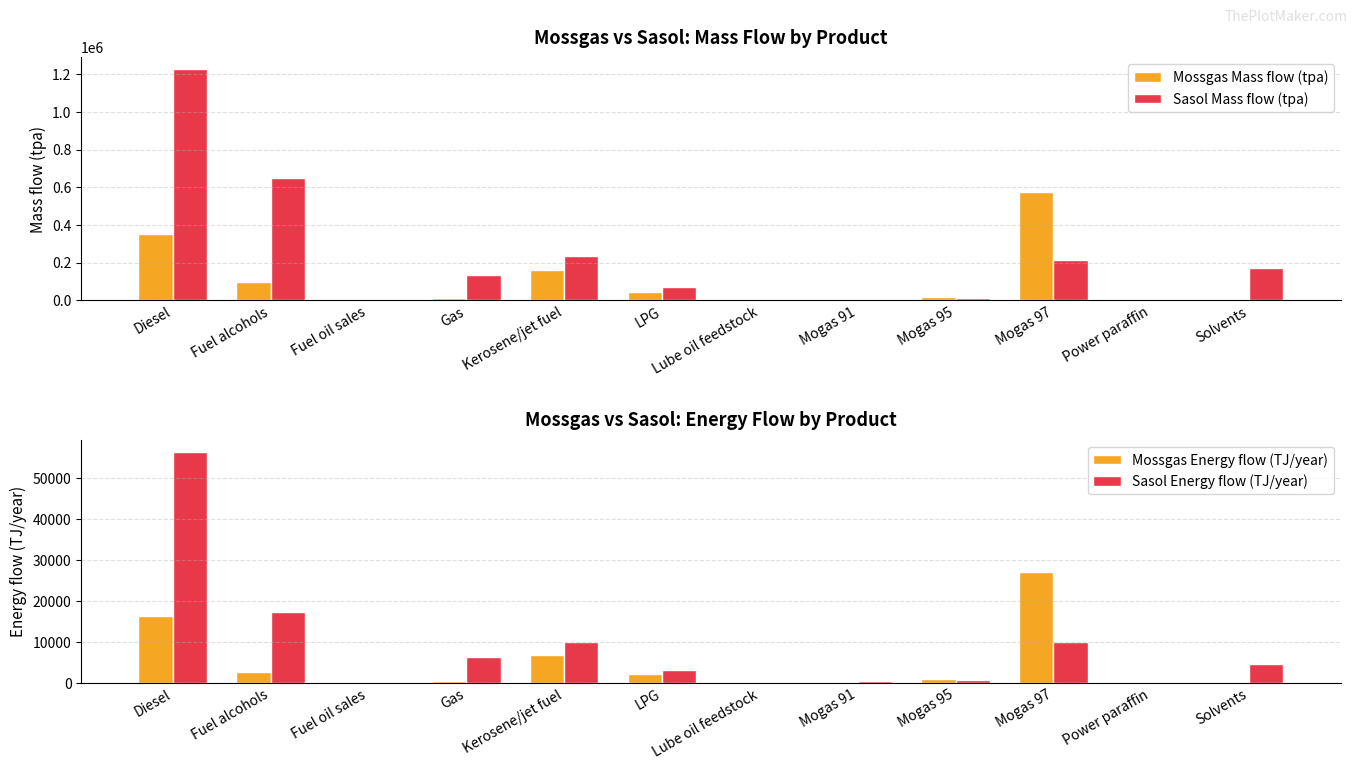

Is the value of Mossgas Mass flow (tpa) at Mogas 91 greater than the value of Sasol Energy flow (TJ/year) at Power paraffin?

No